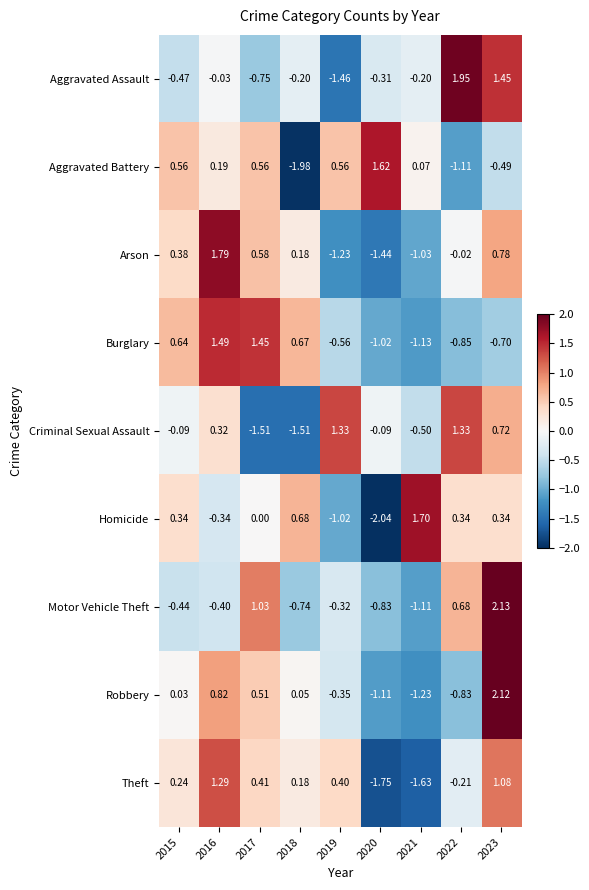

Is the value of Homicide at 2019 greater than the value of Arson at 2015?

No